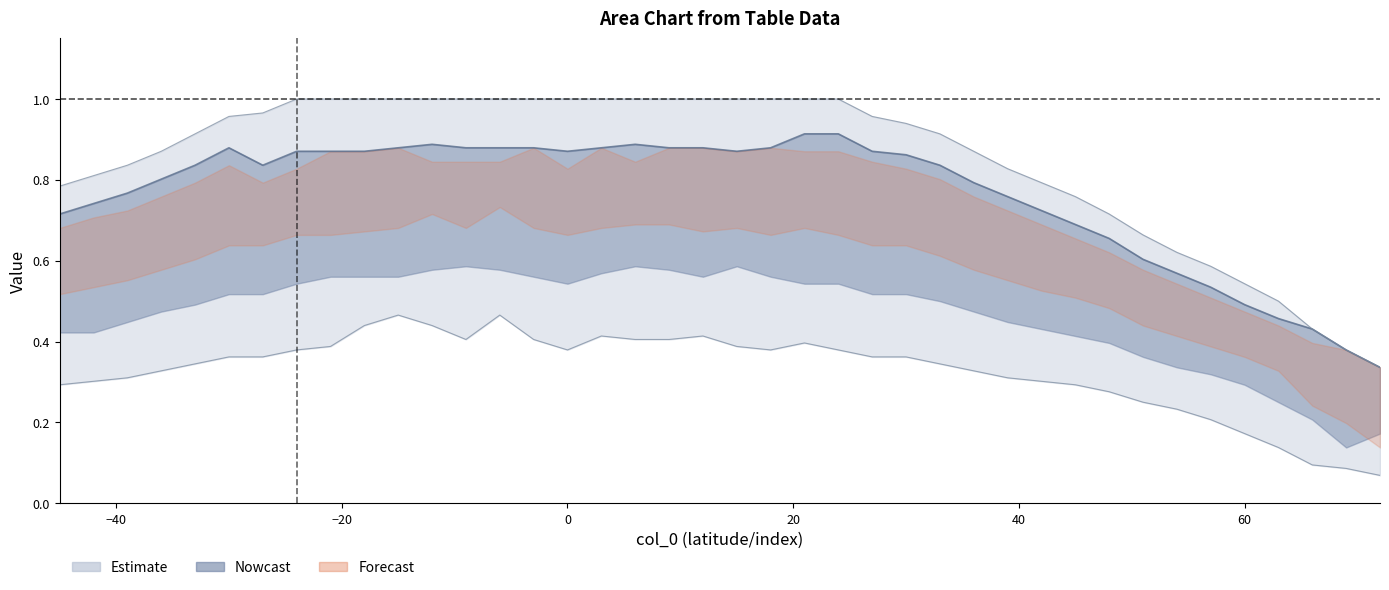

At which category does the chart reach its minimum across all series?

72